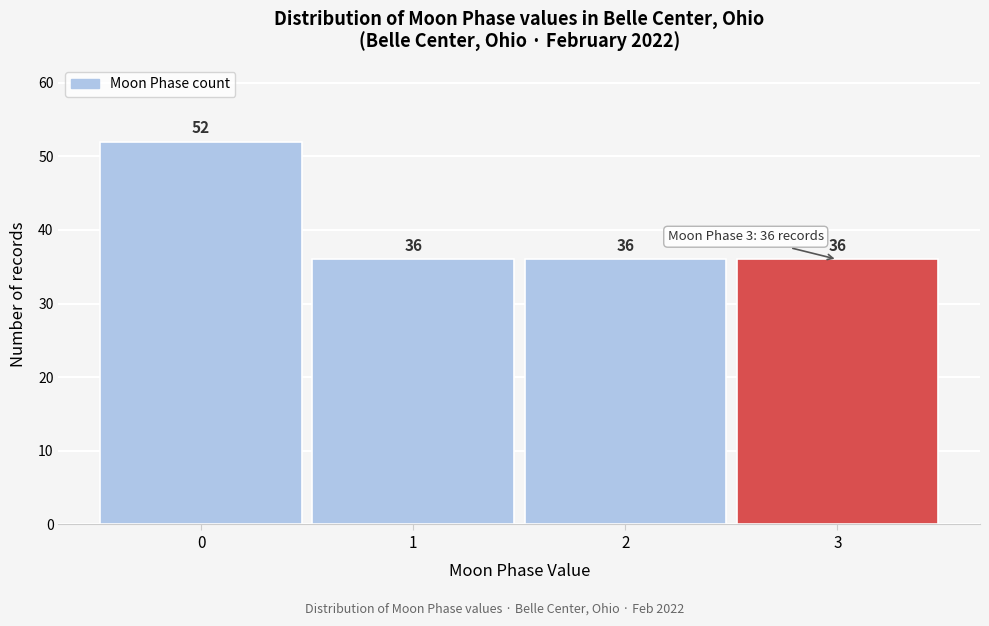

Reading left to right, what are all the values shown in this chart?

52	36	36	36